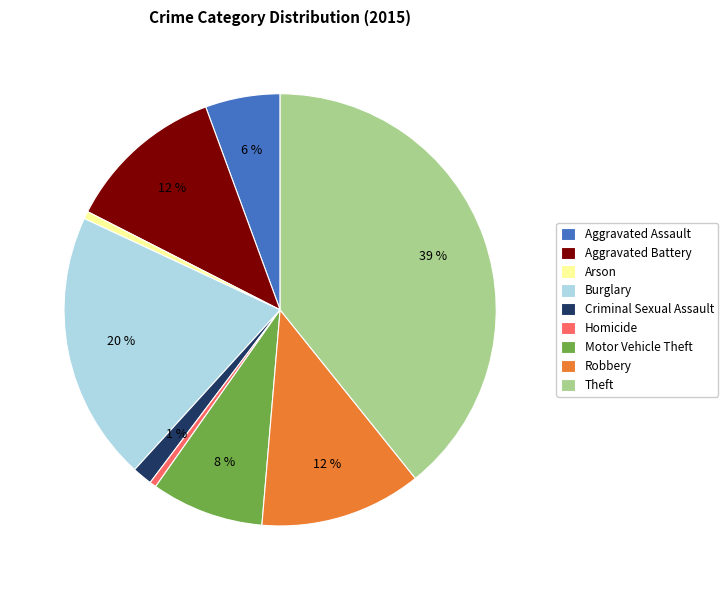

Combined, do Homicide and Aggravated Assault account for over 50%?

No